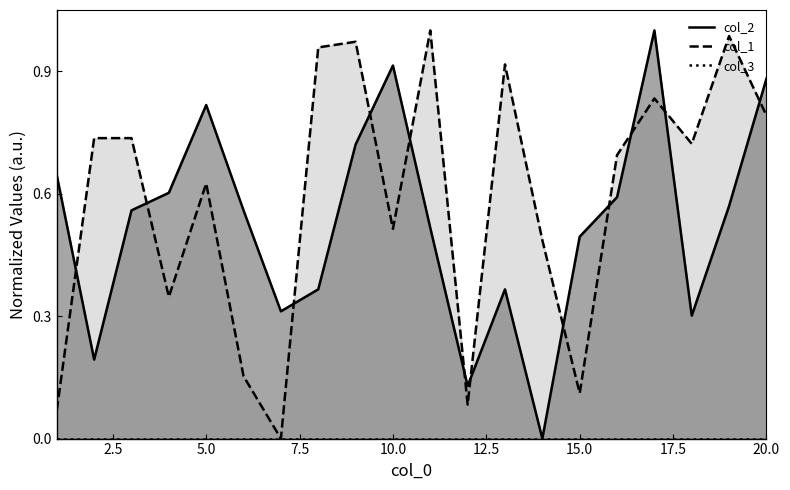

How many interior local valleys does the col_2 series have?

5